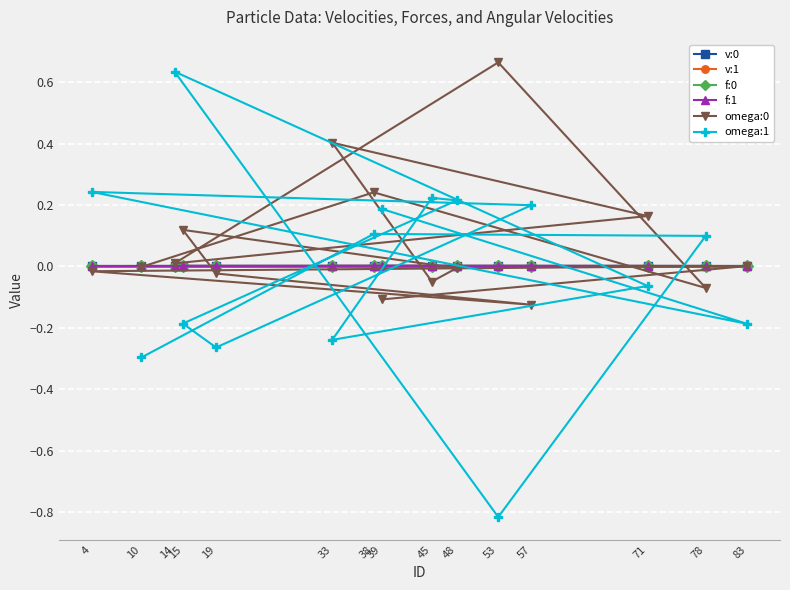

Reading left to right, what are all the values shown in this chart?

v:0: 10=0.0	38=0.0	78=0.0	53=0.0	14=0.0	71=0.0	33=0.0	45=0.0	48=0.0	15=0.0	19=0.0	57=0.0	4=0.0	83=0.0	39=0.0
v:1: 10=-0.0	38=0.0	78=0.0	53=0.0	14=-0.0	71=-0.0	33=-0.0	45=0.0	48=-0.0	15=0.0	19=0.0	57=0.0	4=0.0	83=0.0	39=0.0
f:0: 10=-0.0	38=-0.0	78=-0.0	53=-0.0	14=-0.0	71=-0.0	33=-0.0	45=-0.0	48=-0.0	15=-0.0	19=-0.0	57=-0.0	4=-0.0	83=-0.0	39=-0.0
f:1: 10=0.0	38=0.0	78=0.0	53=0.0	14=0.0	71=0.0	33=0.0	45=0.0	48=0.0	15=0.0	19=-0.0	57=0.0	4=0.0	83=0.0	39=-0.0
omega:0: 10=-0.0	38=0.2	78=-0.1	53=0.7	14=0.0	71=0.2	33=0.4	45=-0.0	48=-0.0	15=0.1	19=-0.0	57=-0.1	4=-0.0	83=0.0	39=-0.1
omega:1: 10=-0.3	38=0.1	78=0.1	53=-0.8	14=0.6	71=-0.1	33=-0.2	45=0.2	48=0.2	15=-0.2	19=-0.3	57=0.2	4=0.2	83=-0.2	39=0.2